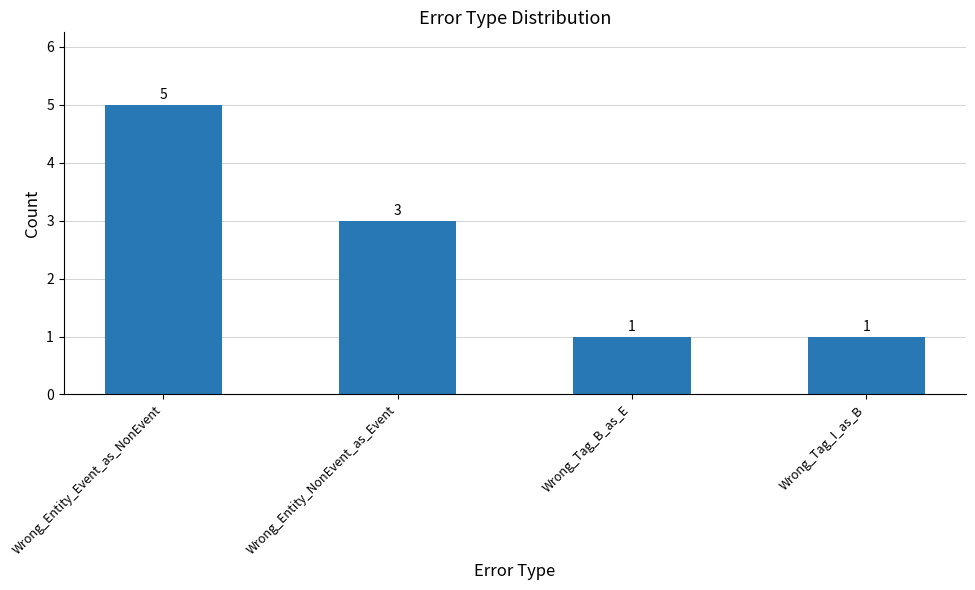

Reading left to right, extract all data points from this chart.

5	3	1	1